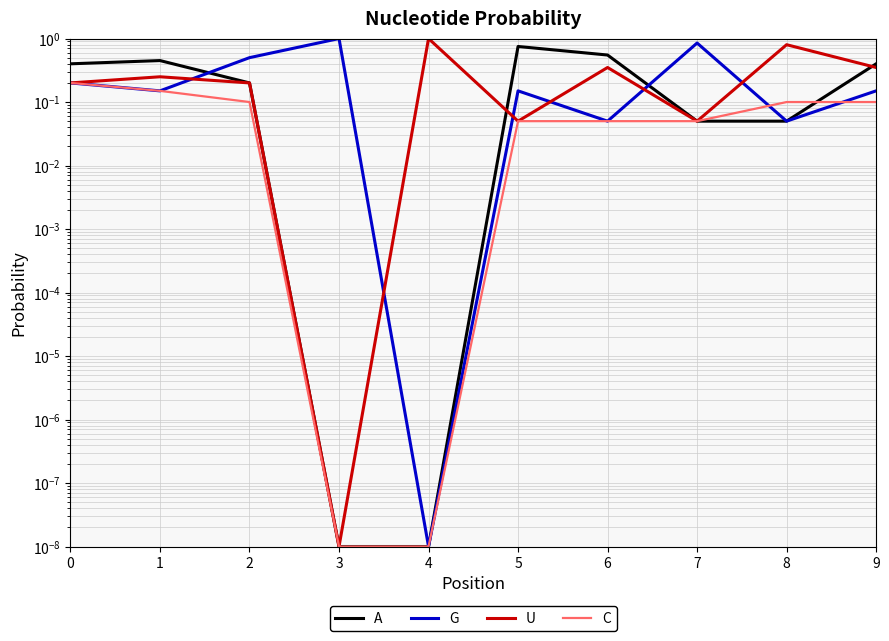

Does the chart display data point markers on the line(s)?

No